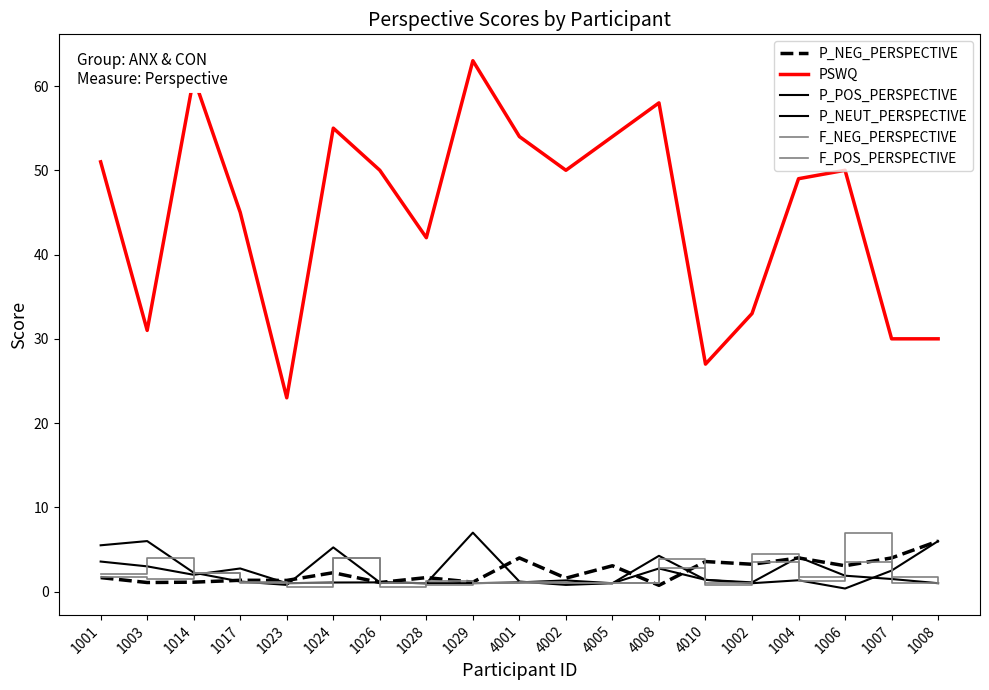

Does the chart display data point markers on the line(s)?

No